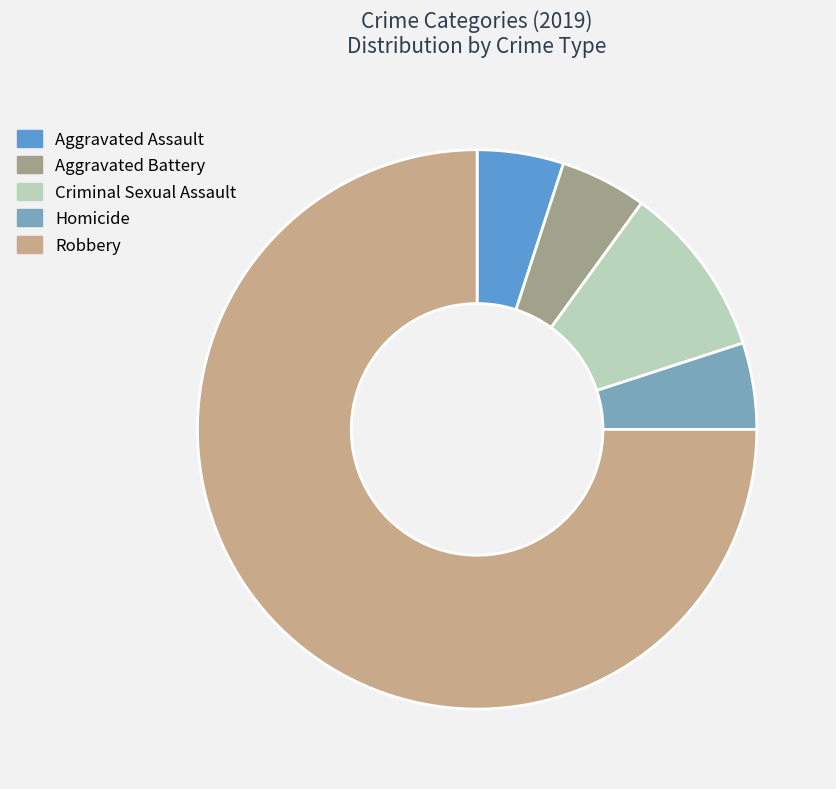

Which category accounts for the majority?

Robbery